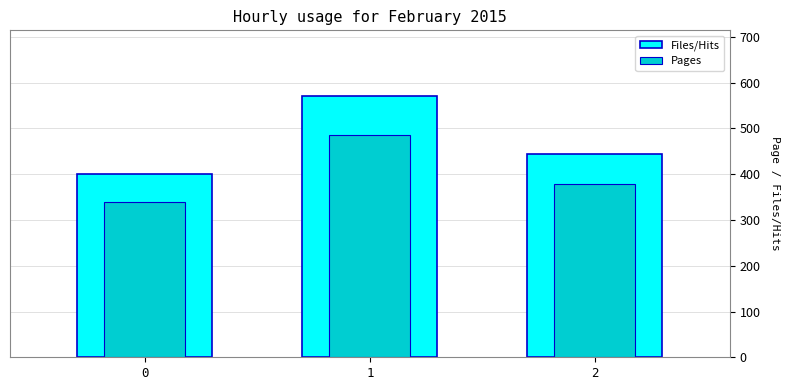

Between 1 and 2, which is larger?

1